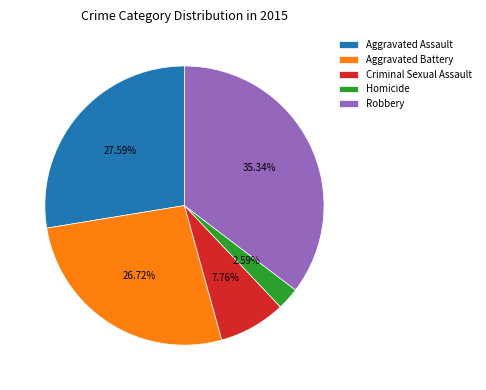

Between Aggravated Assault and Homicide, which is larger?

Aggravated Assault